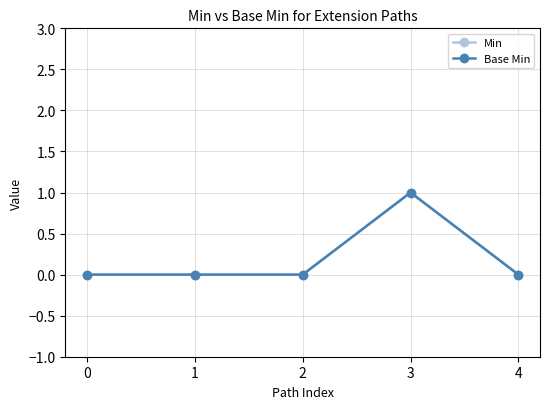

Reading left to right, list all the values displayed in this chart.

Min: 0=0	1=0	2=0	3=1	4=0
Base Min: 0=0	1=0	2=0	3=1	4=0